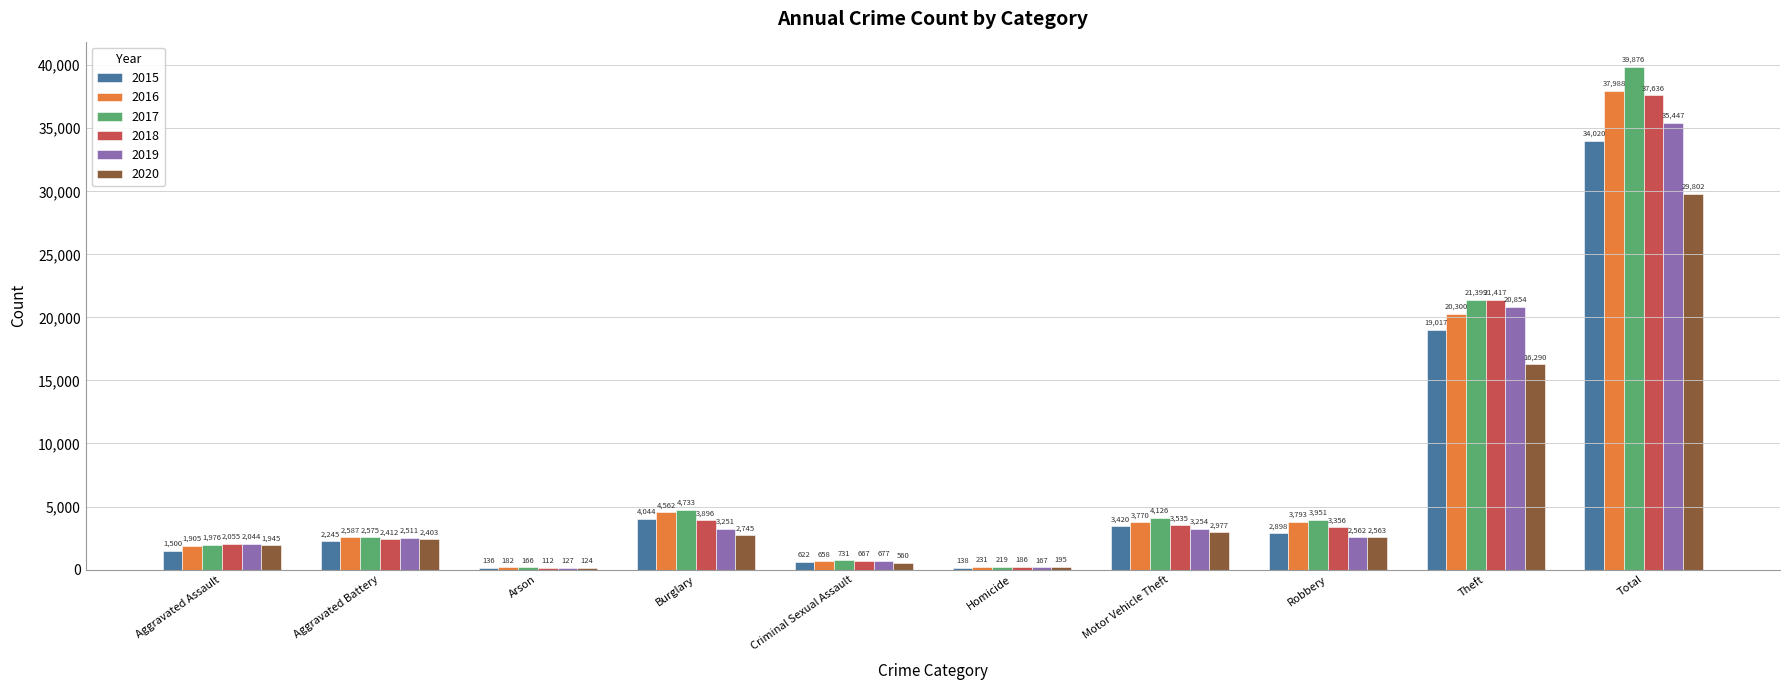

How many groups of bars are there?

10